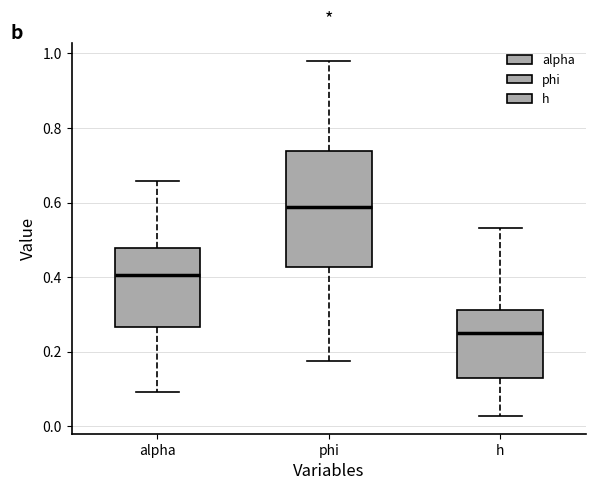

Where does the upper whisker of the box for h end on the y-axis? The values are not printed on the chart, so give them approximately, as read against the axis.

0.54